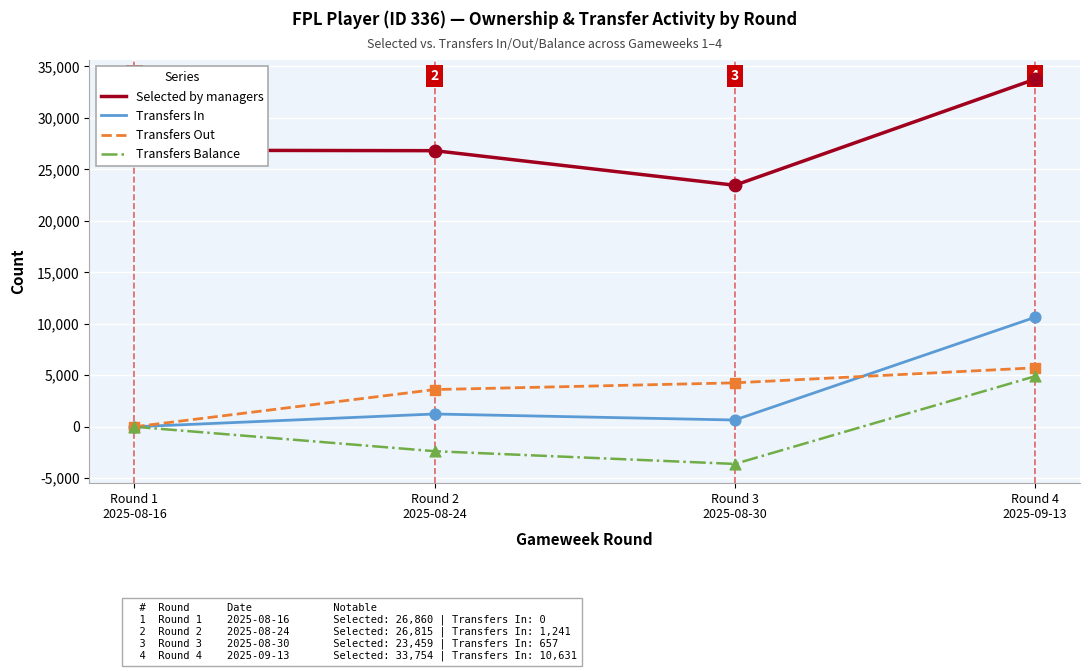

At which category is the sum across all series the highest?

Round 4
2025-09-13